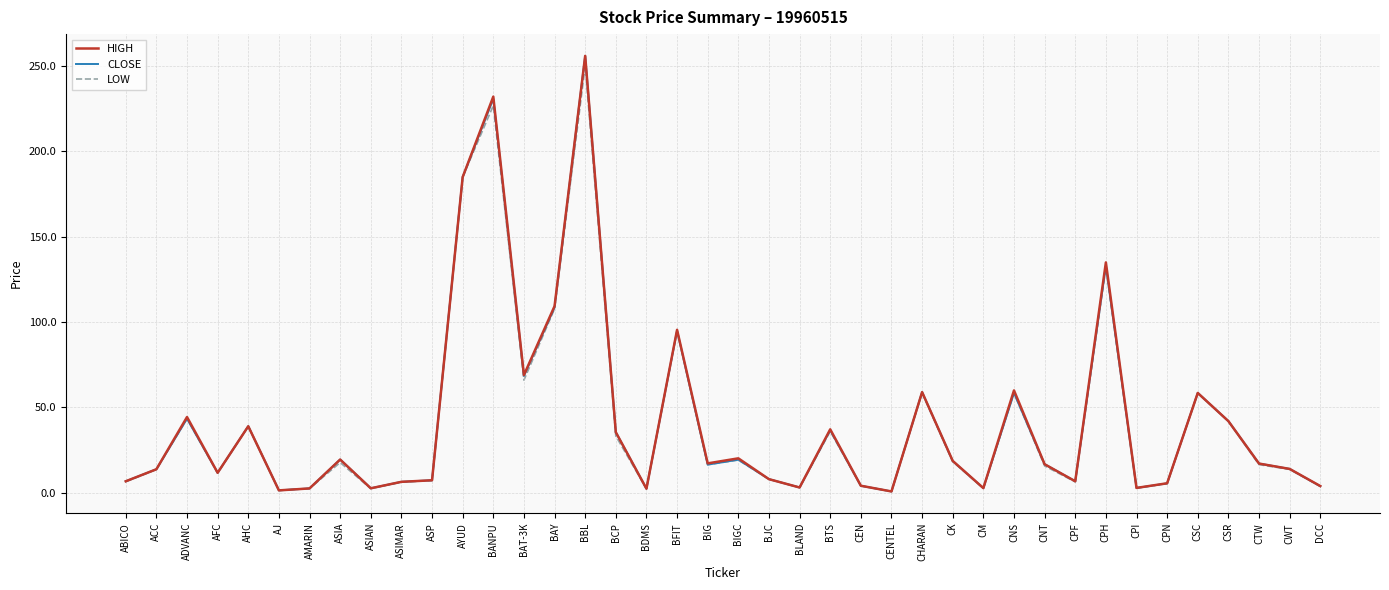

What is the maximum value shown in the chart?

256.0